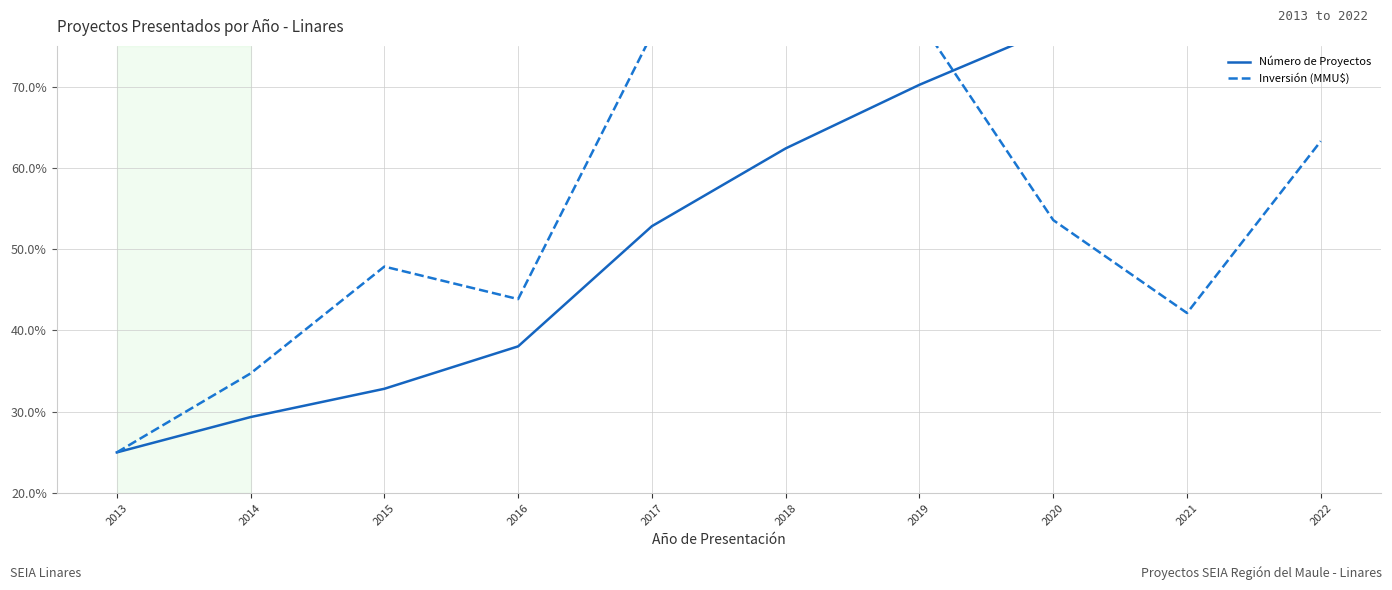

Rank the series by their average value, from highest to lowest.

Número de Proyectos, Inversión (MMU$)